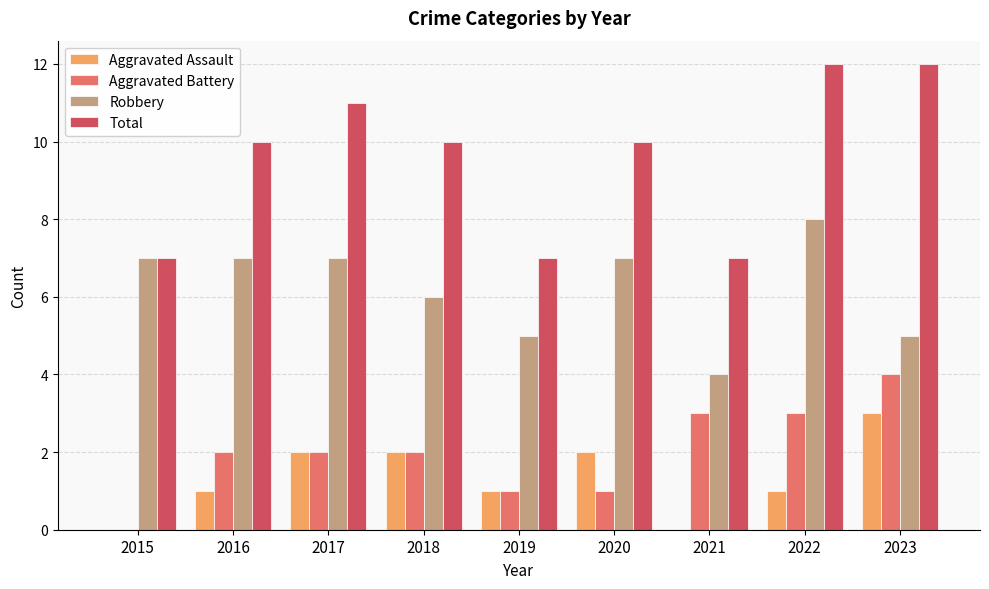

What is the total value across all series at 2023?

24